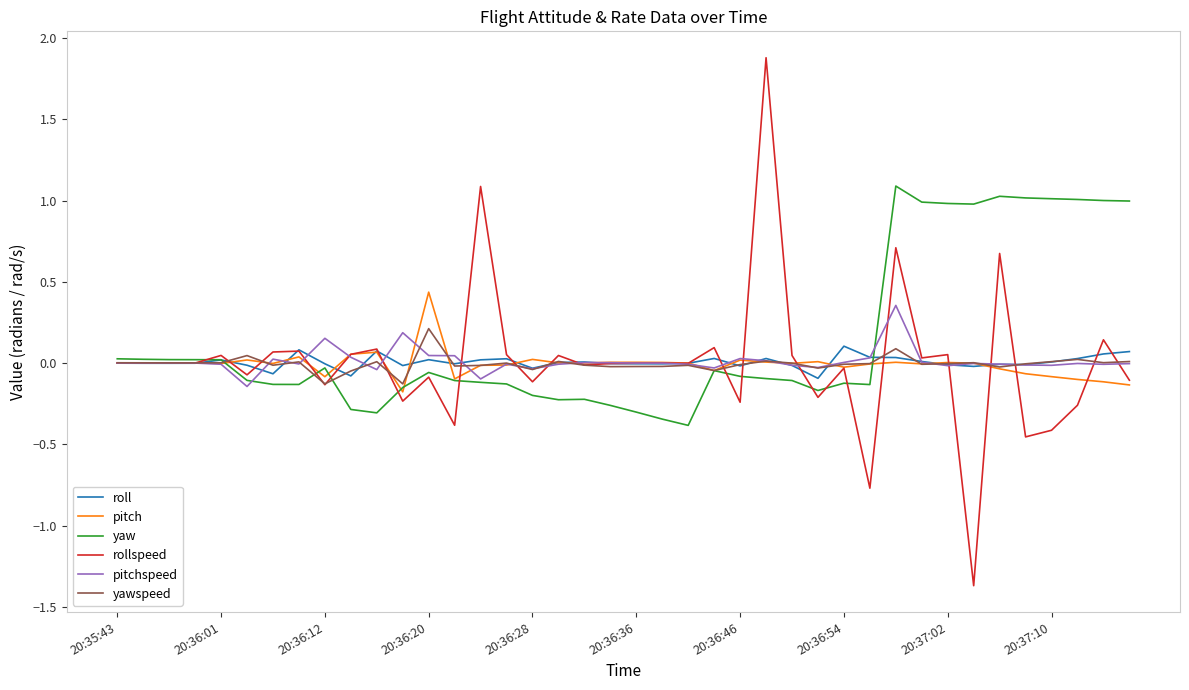

What is the minimum value for rollspeed?

-1.4